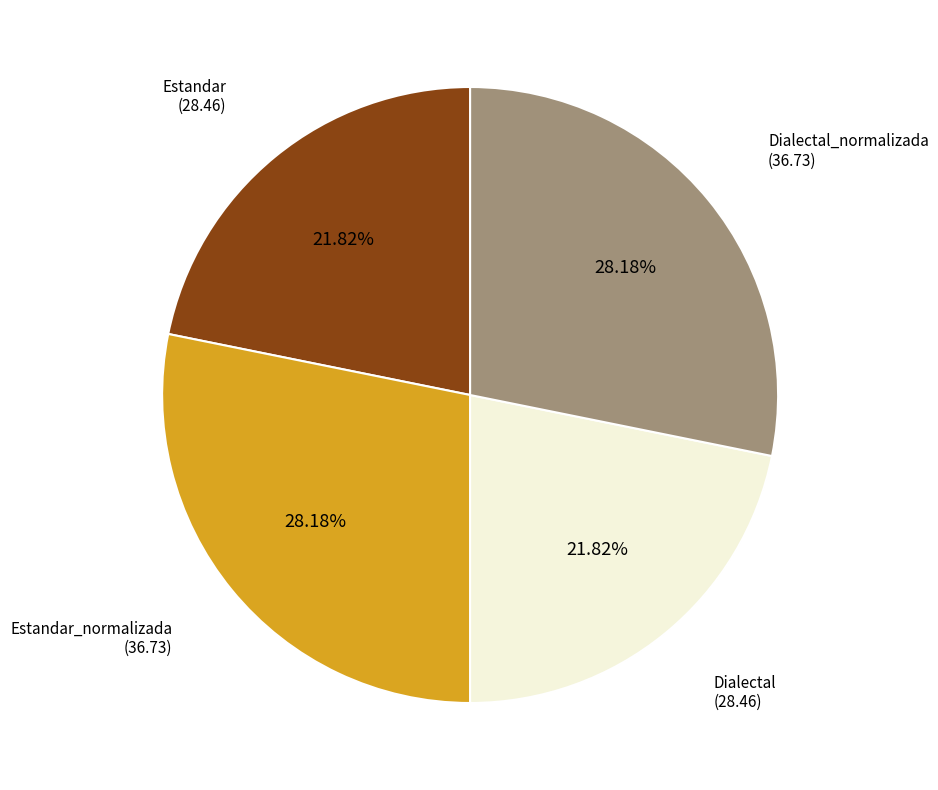

Is there a majority slice in this chart?

No